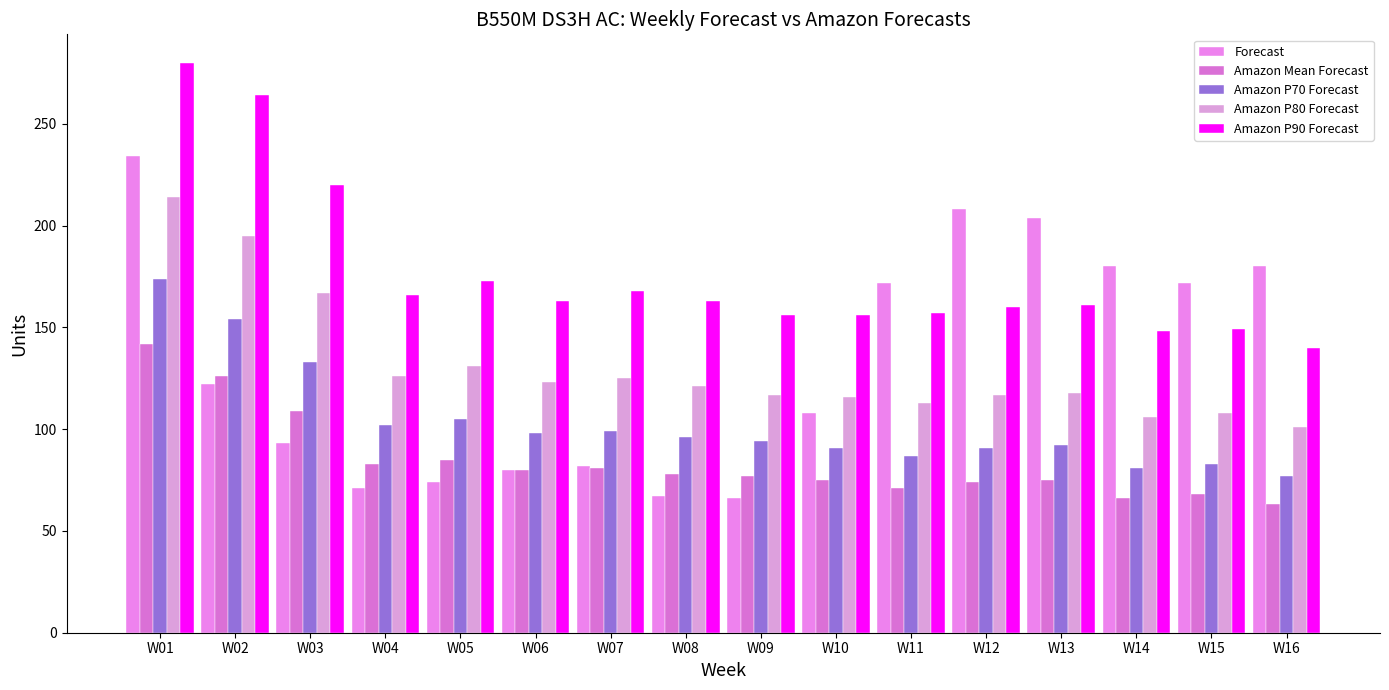

What is the minimum value shown in the chart?

63